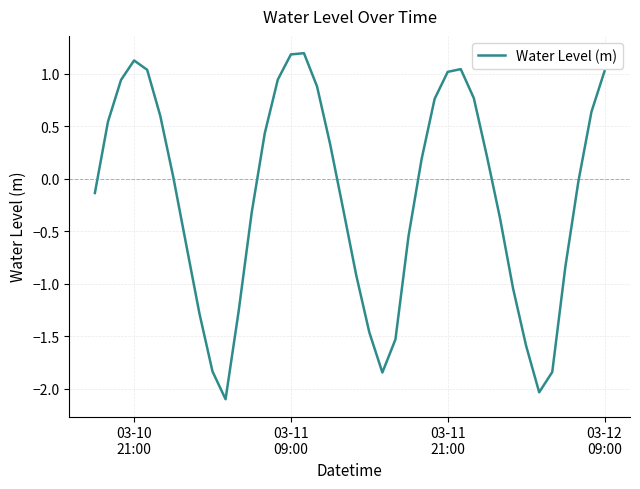

Count the number of data series in this chart.

1